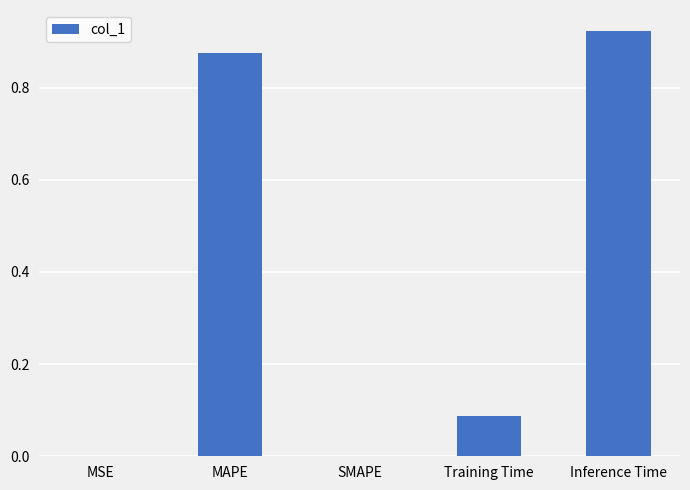

The value at SMAPE is 0.0. True or false?

True